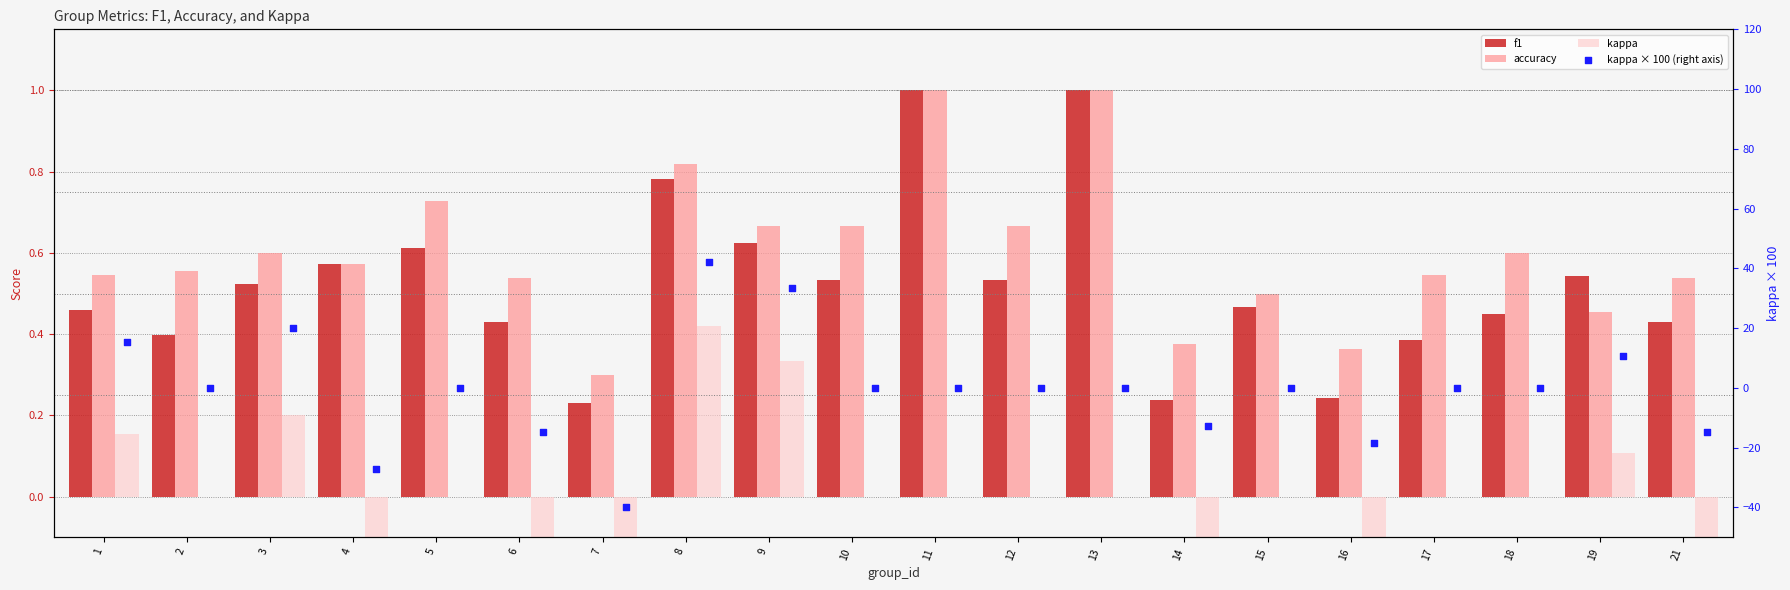

Which series has the widest spread of Y values?

kappa × 100 (right axis)